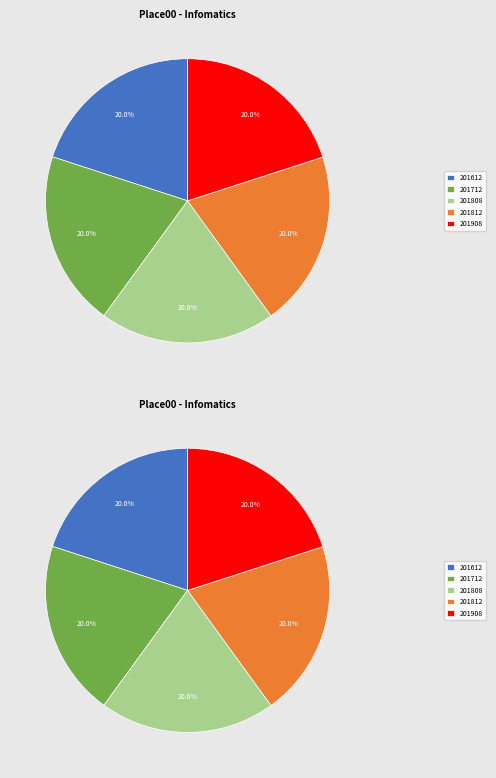

How many slices are in this pie chart?

5